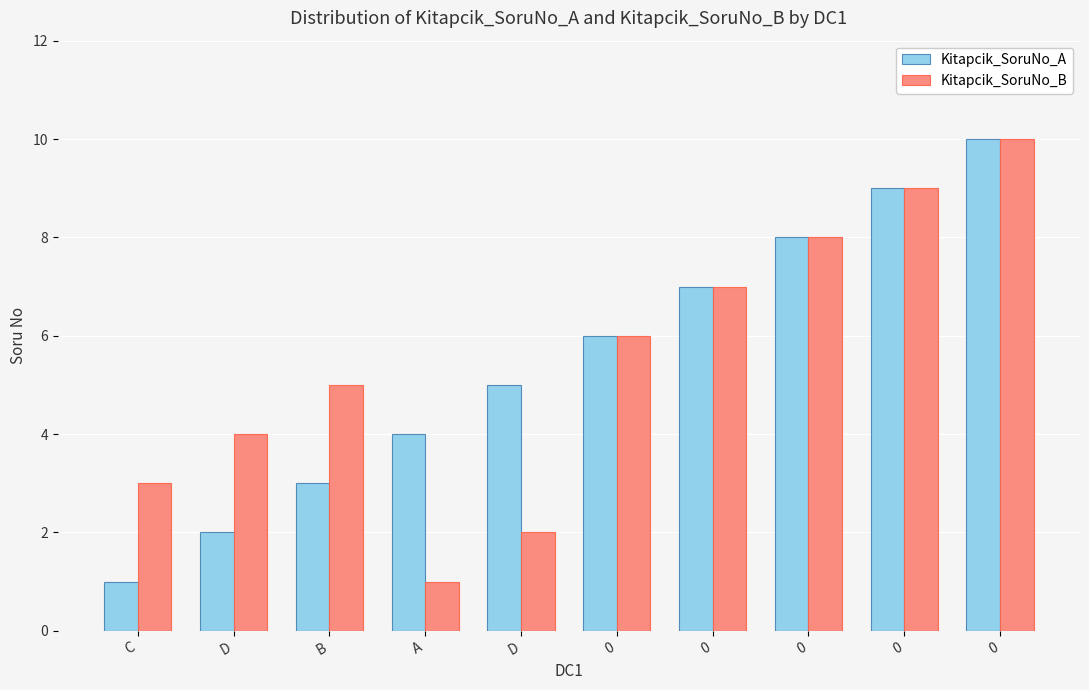

Count the Kitapcik_SoruNo_A values in the range 3 to 8.

6